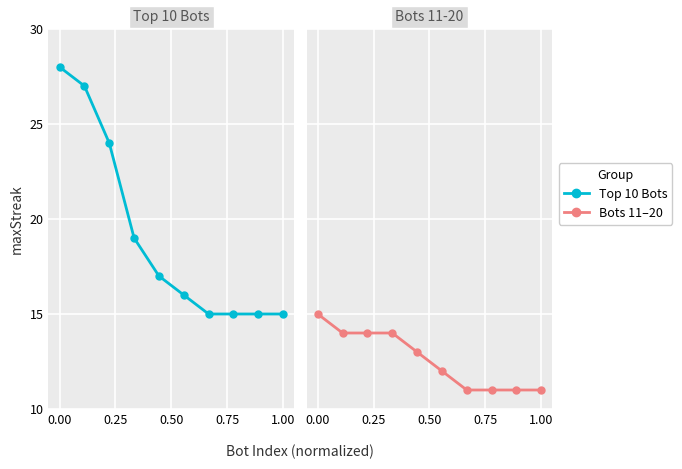

True or false: Bots 11-20 and Top 10 Bots intersect in this chart.

False